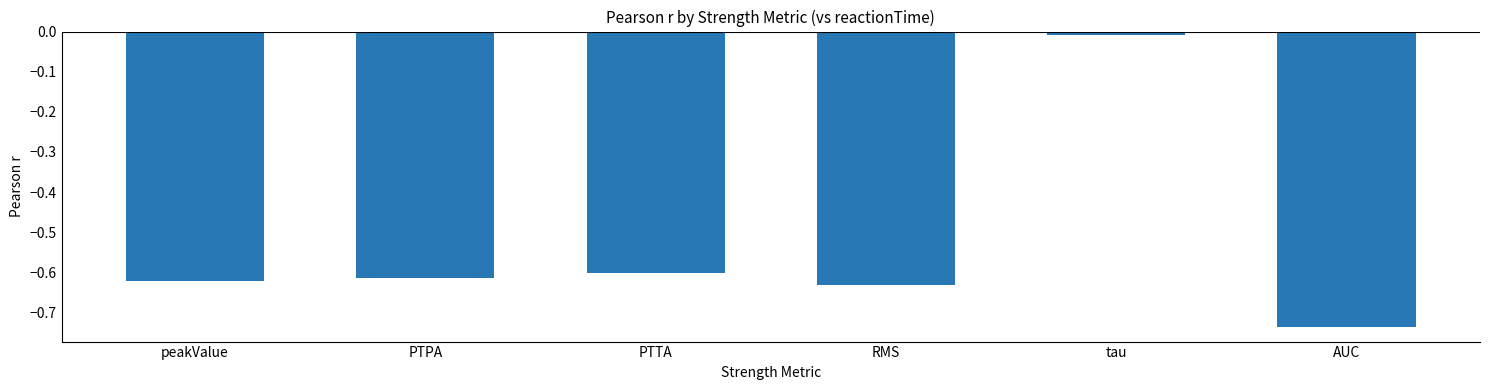

At which label is the value closest to 0?

tau